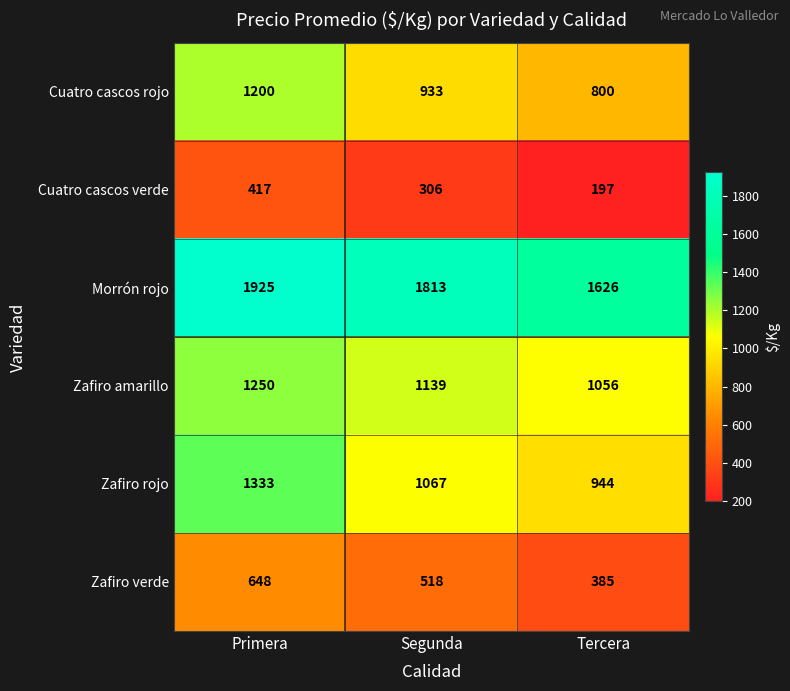

Which series has the widest spread of values?

Cuatro cascos rojo